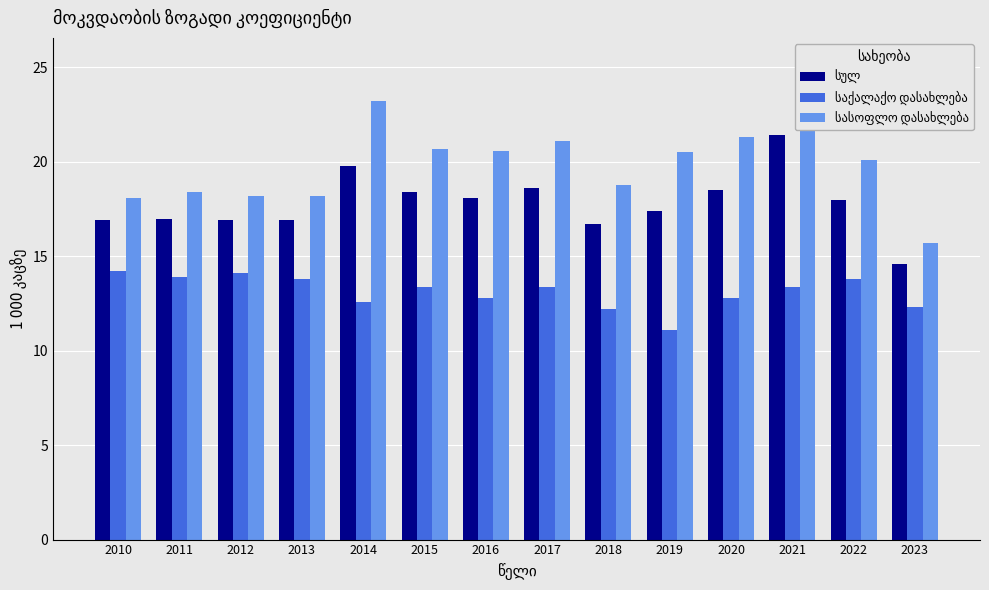

What are all the series names shown in the legend?

სულ, საქალაქო დასახლება, სასოფლო დასახლება